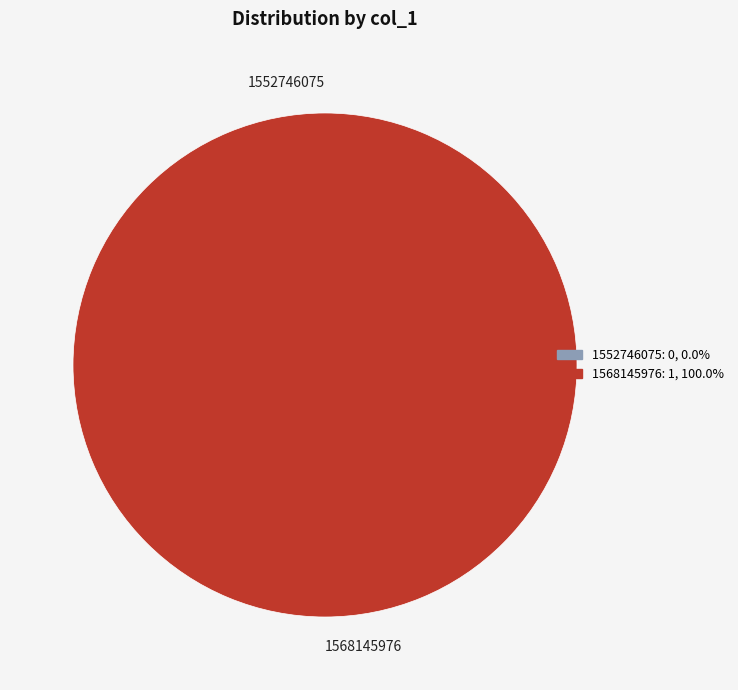

To the nearest percent, what is the difference between the 1568145976 and 1552746075 slice percentages?

100%